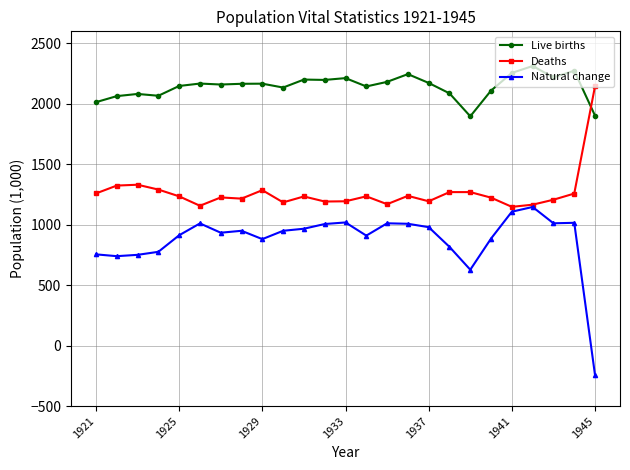

At how many categories does at least one series exceed 1581?

25